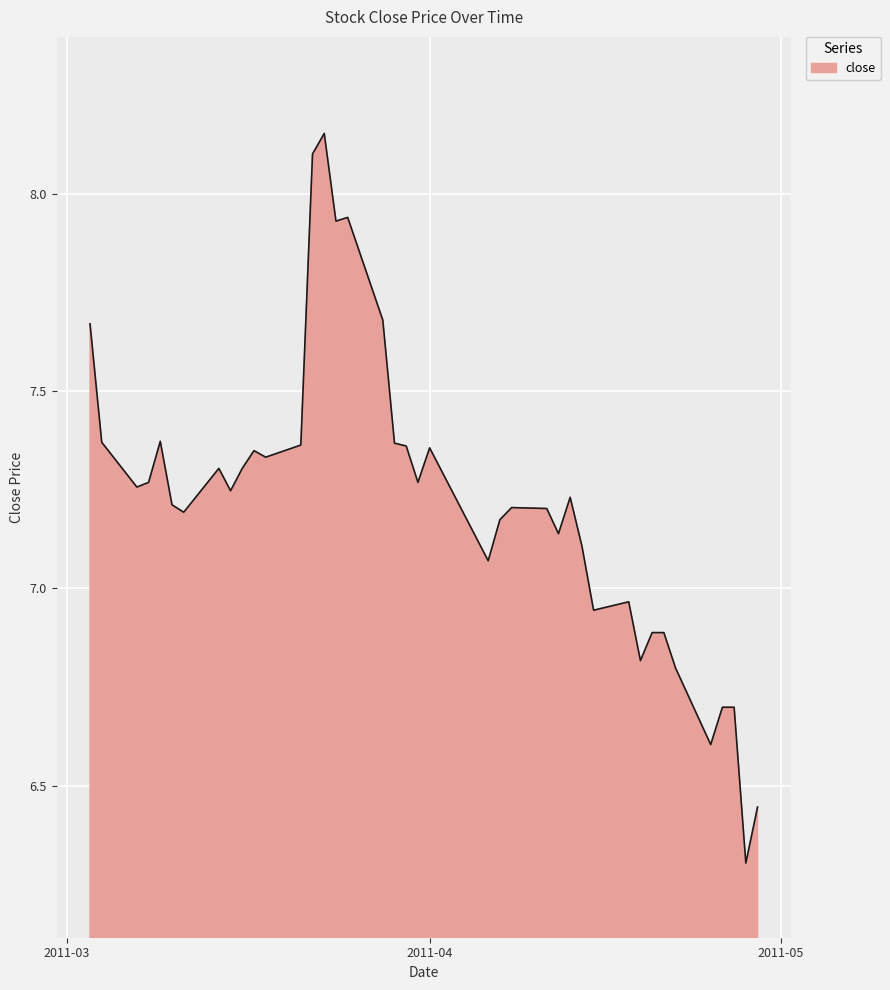

What is the difference between the maximum and minimum values?

1.8